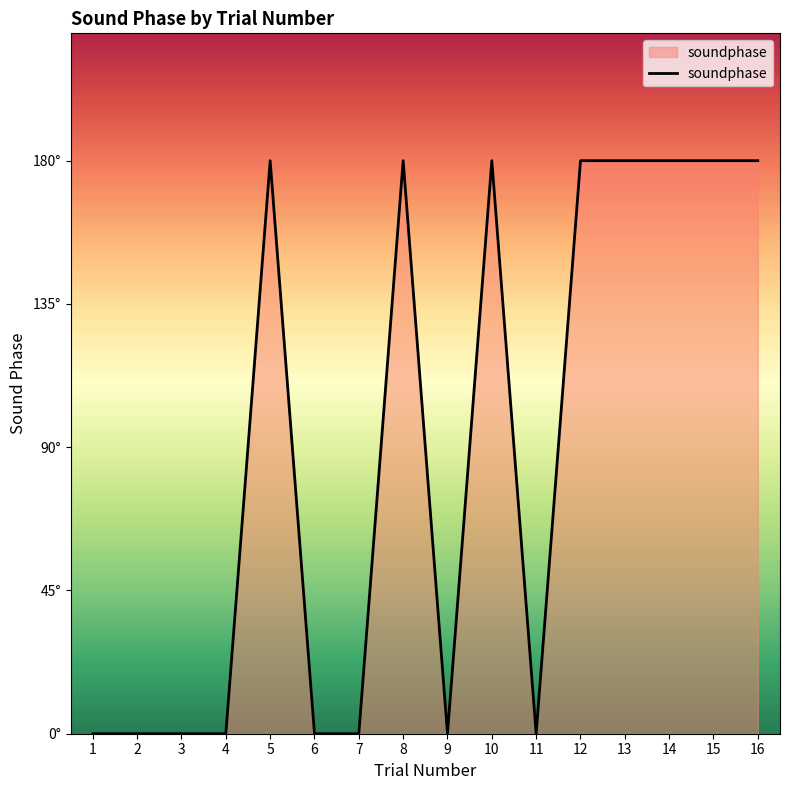

Which category has the lowest value across all series?

1